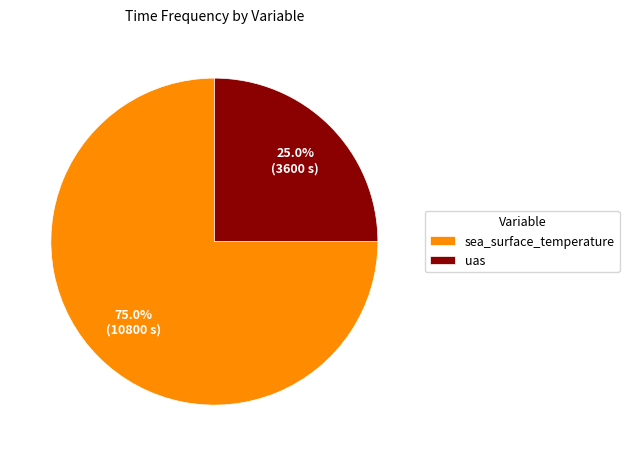

Is the sum of sea_surface_temperature and uas greater than half?

Yes